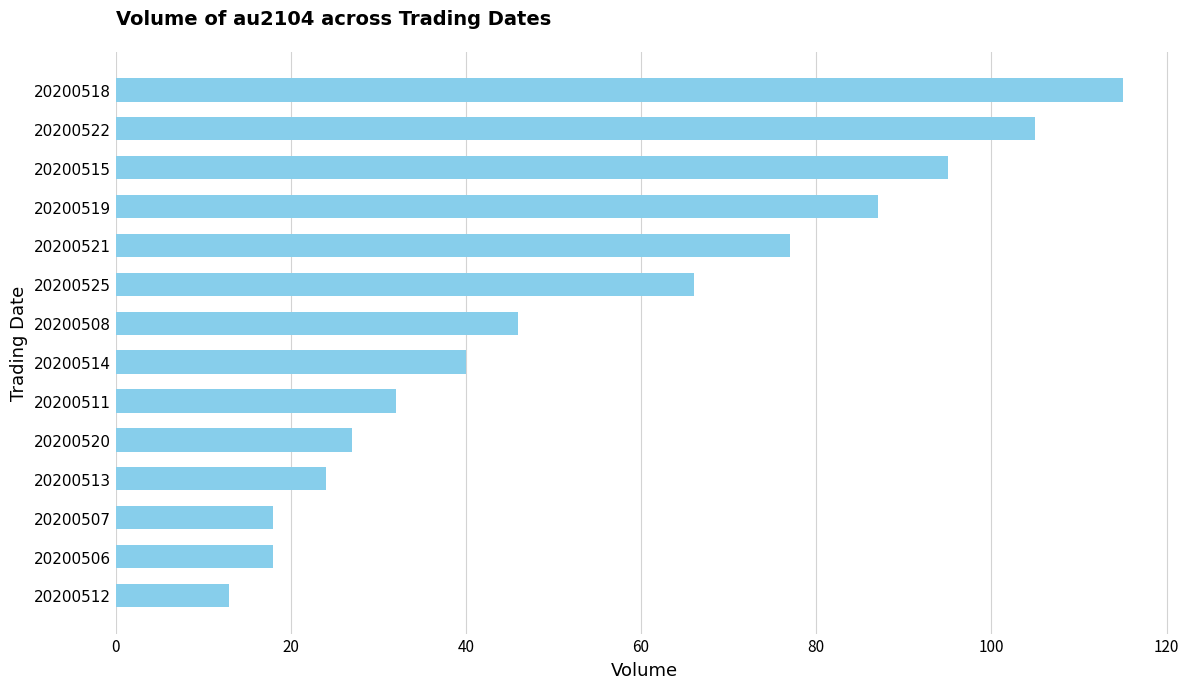

Where is the data nearest to the value 64?

20200525